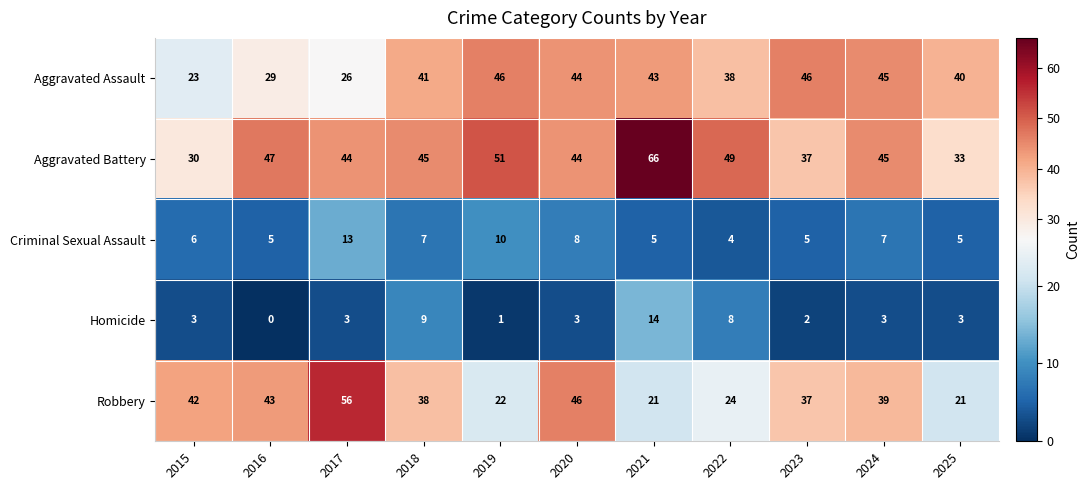

The Aggravated Battery series shows 20 at 2024. True or false?

False